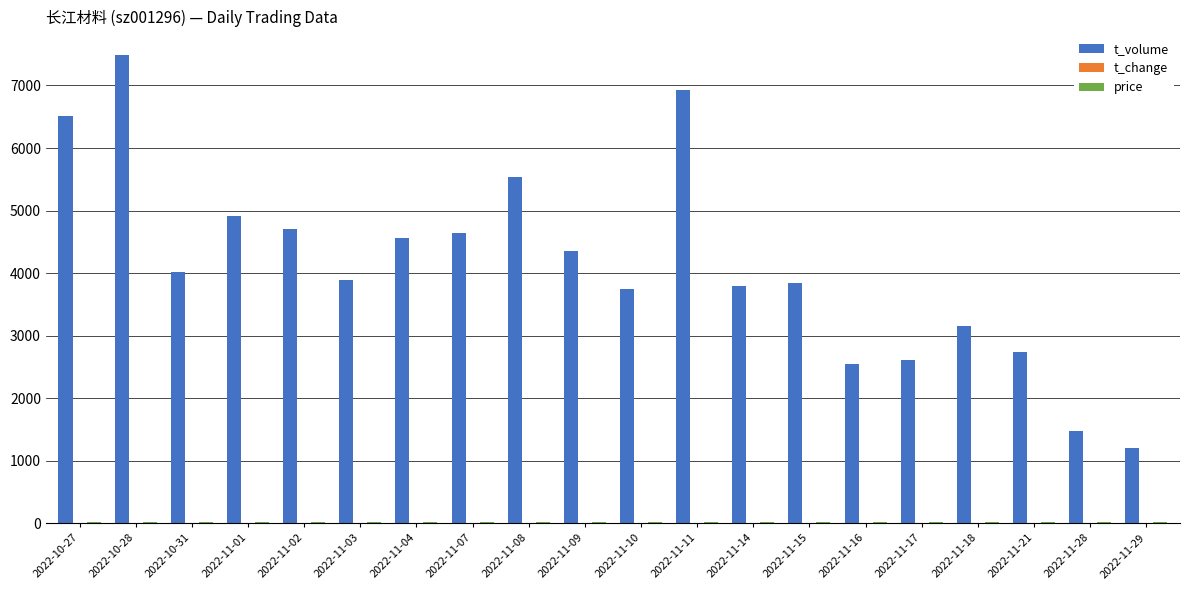

What is the difference between the t_volume values at 2022-11-29 and 2022-11-01?

3712.0